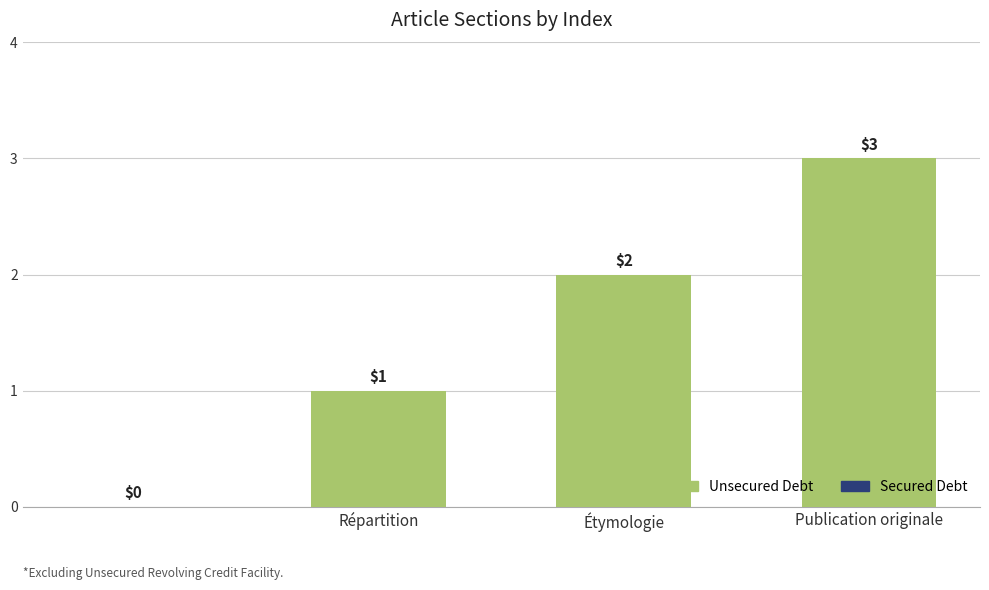

What is the sum of all values?

6